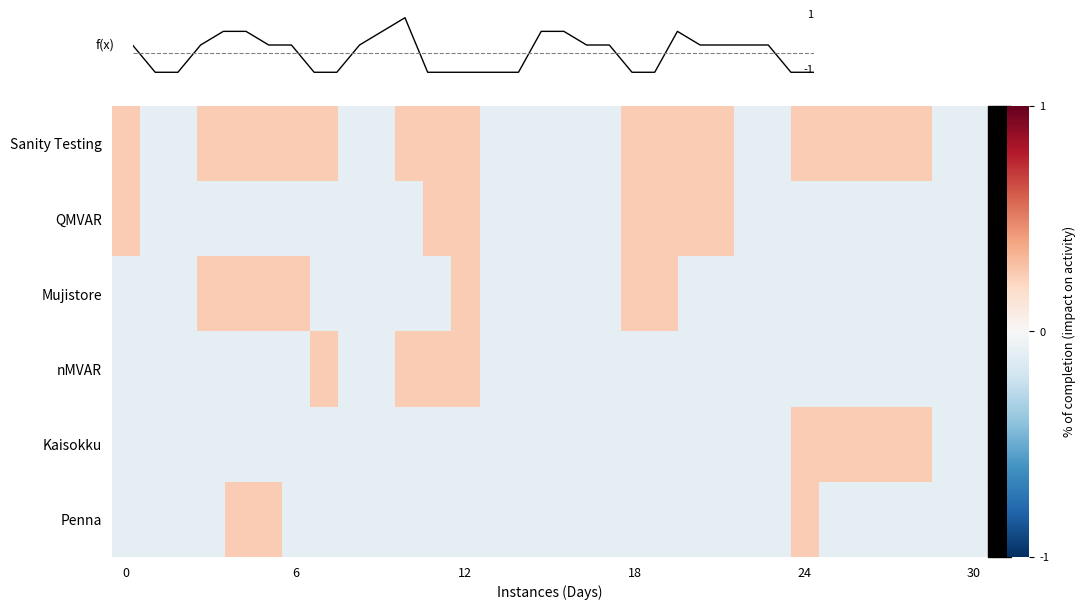

How many Mujistore values are between 0 and 1?

7